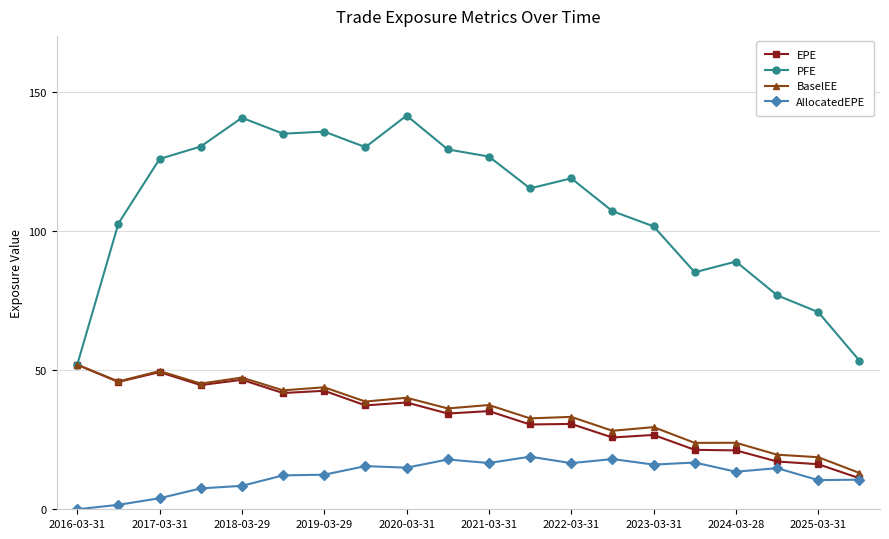

Which series has the widest spread of values?

PFE